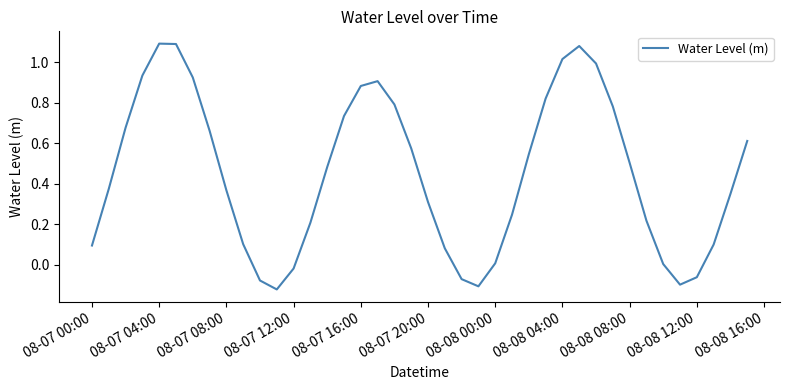

What is the difference between the maximum and minimum values?

1.2